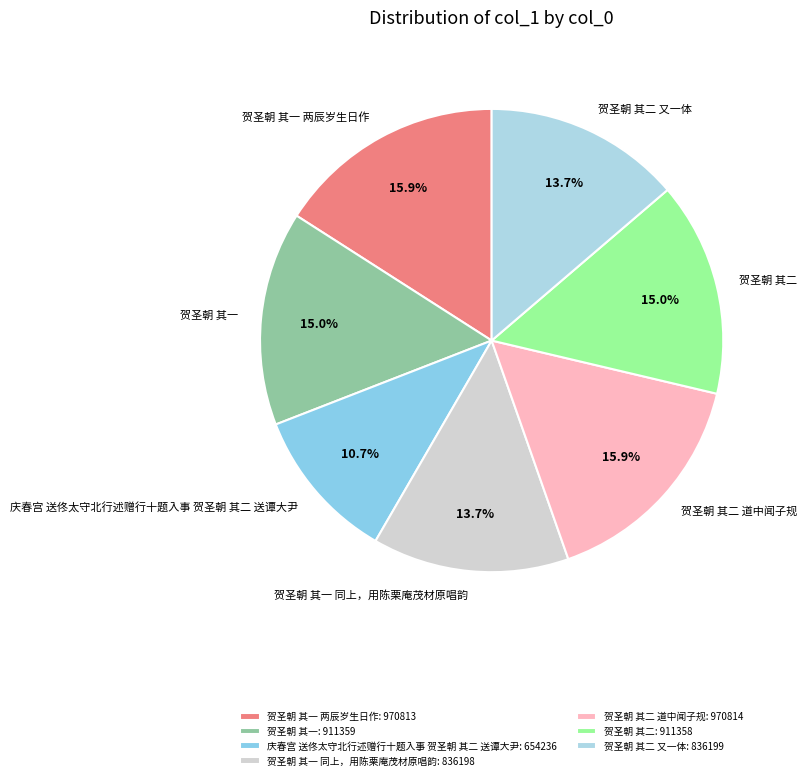

Approximately how many times larger is the value at 贺圣朝 其二 道中闻子规 compared to 贺圣朝 其二 又一体?

1.2